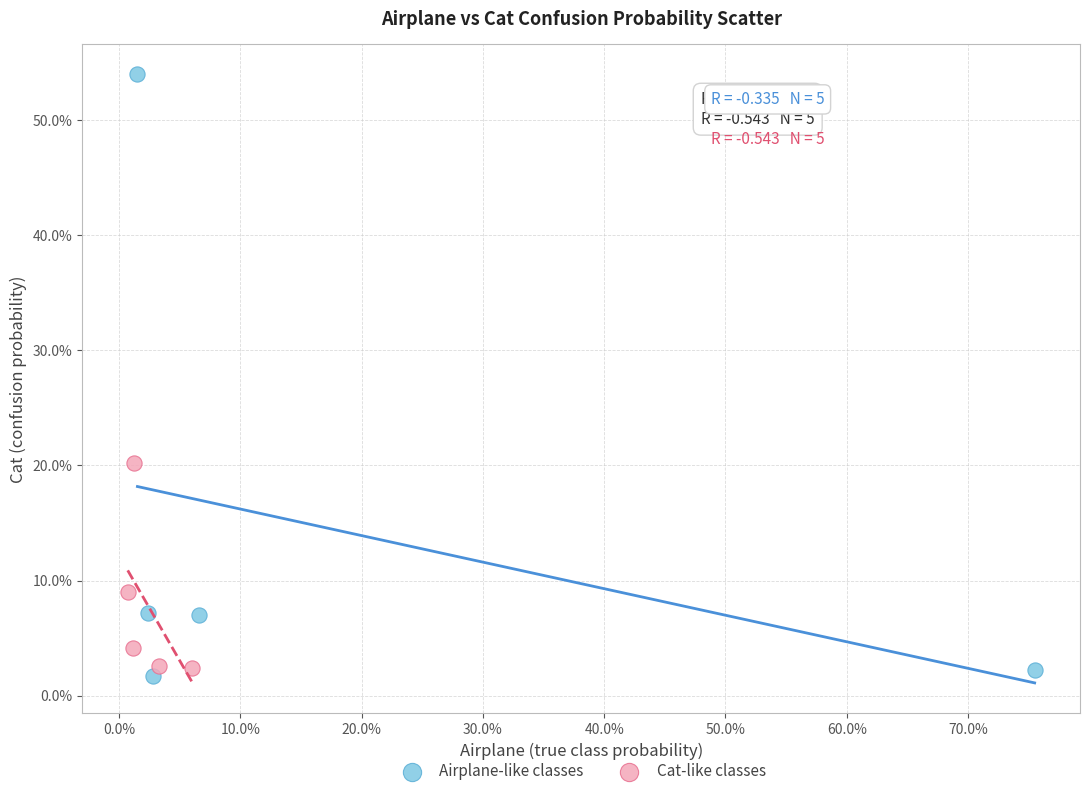

Which series contains the lowest Y value?

Airplane-like classes